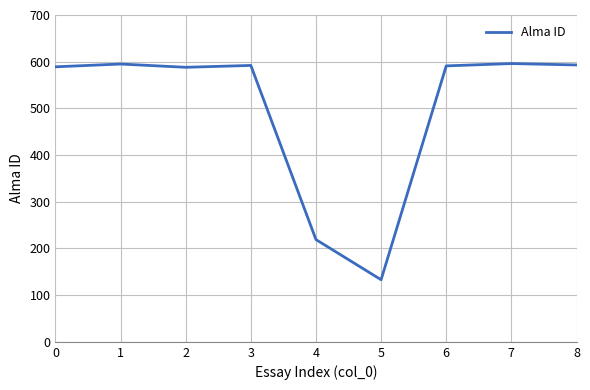

What is the minimum value shown in the chart?

133